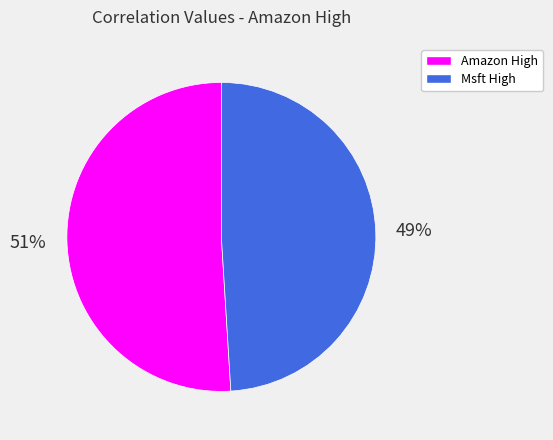

Count the number of slices in the pie.

2